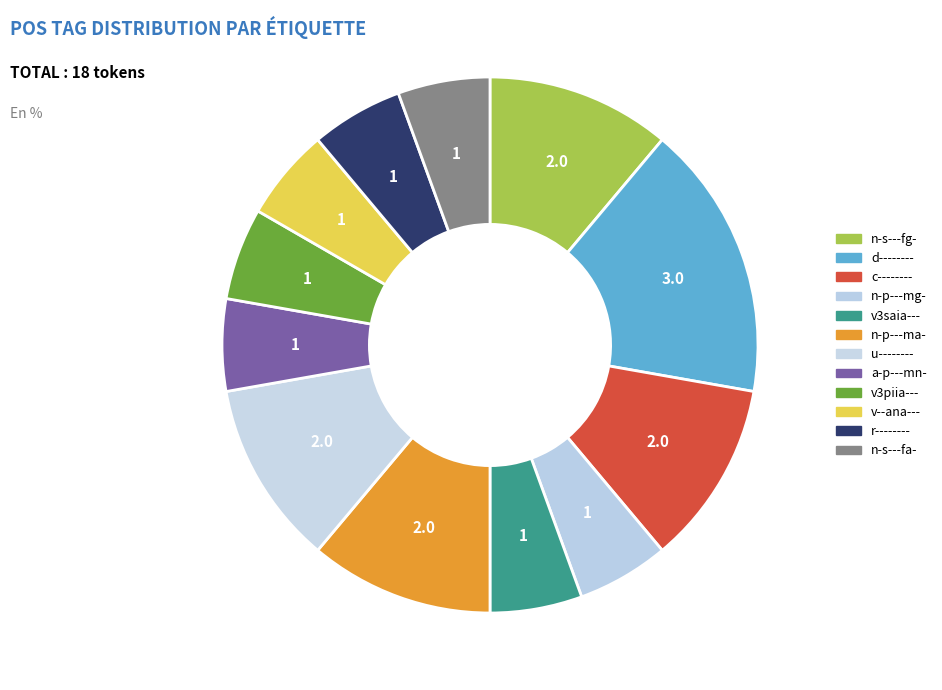

How many segments does this pie chart have?

12